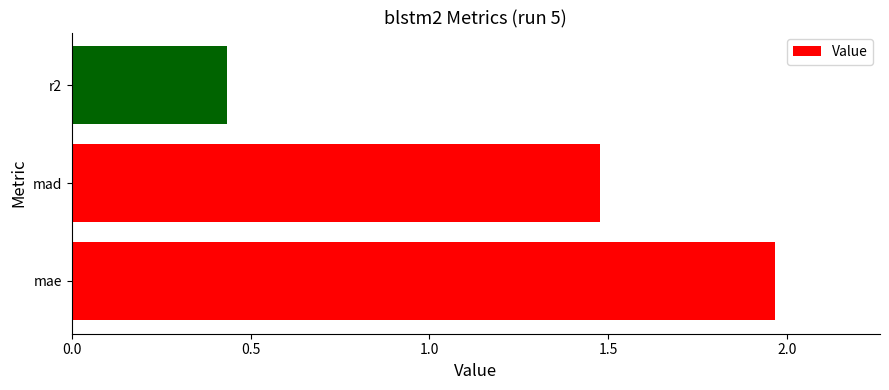

How many values are between 0 and 1?

1